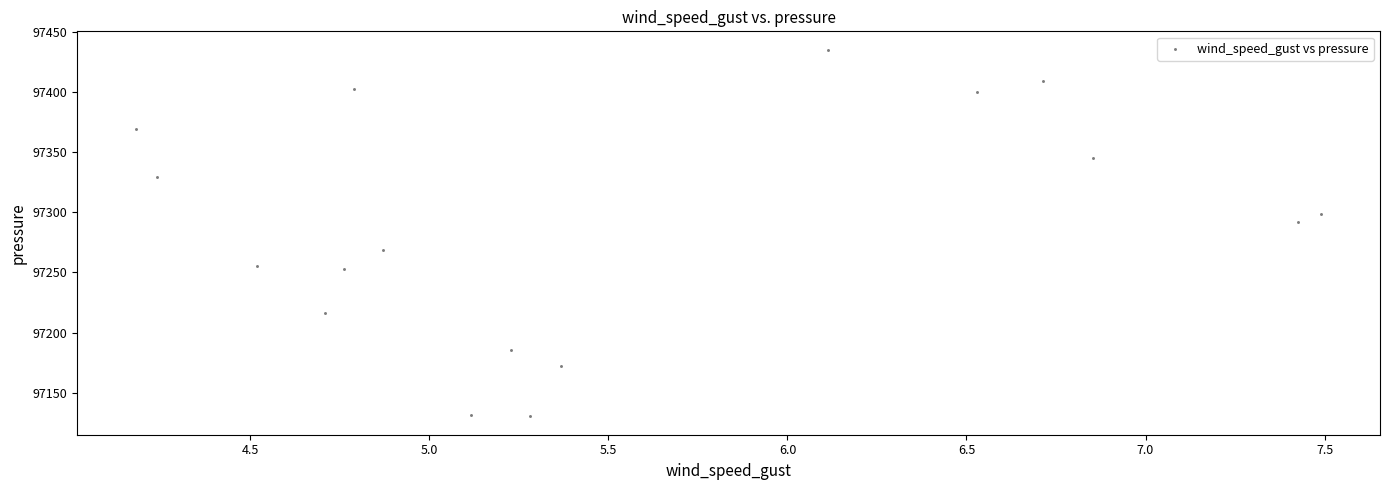

What is the range of Y values (max minus min)?

304.6